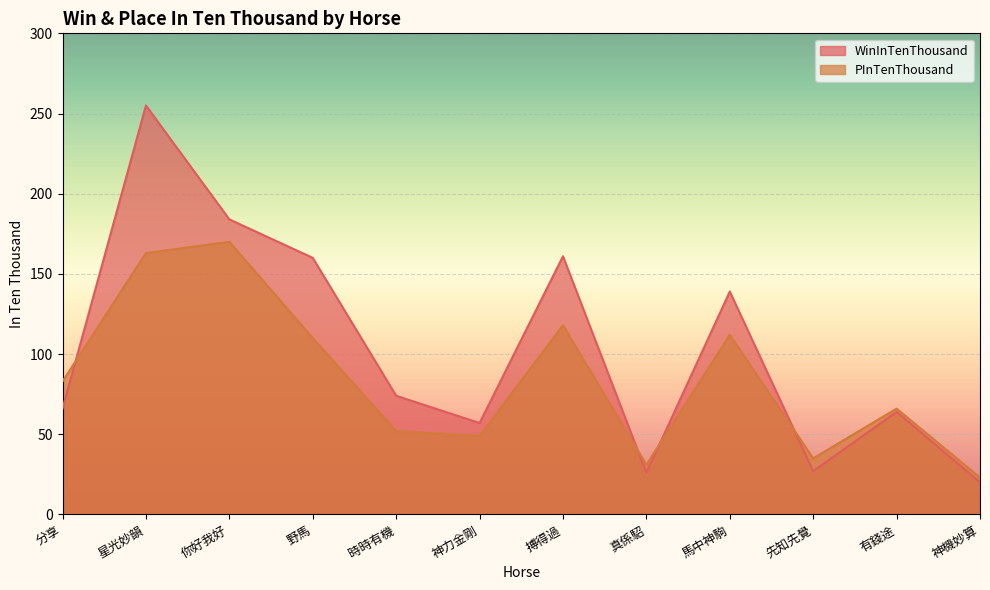

Which series has the widest spread of values?

WinInTenThousand